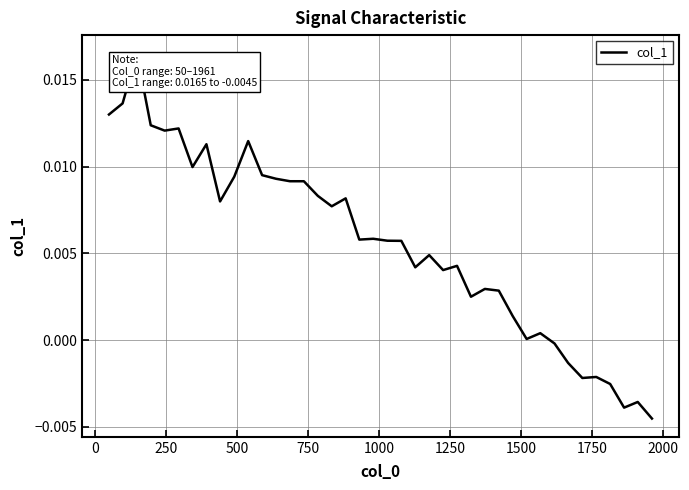

Does the chart display data point markers on the line(s)?

No